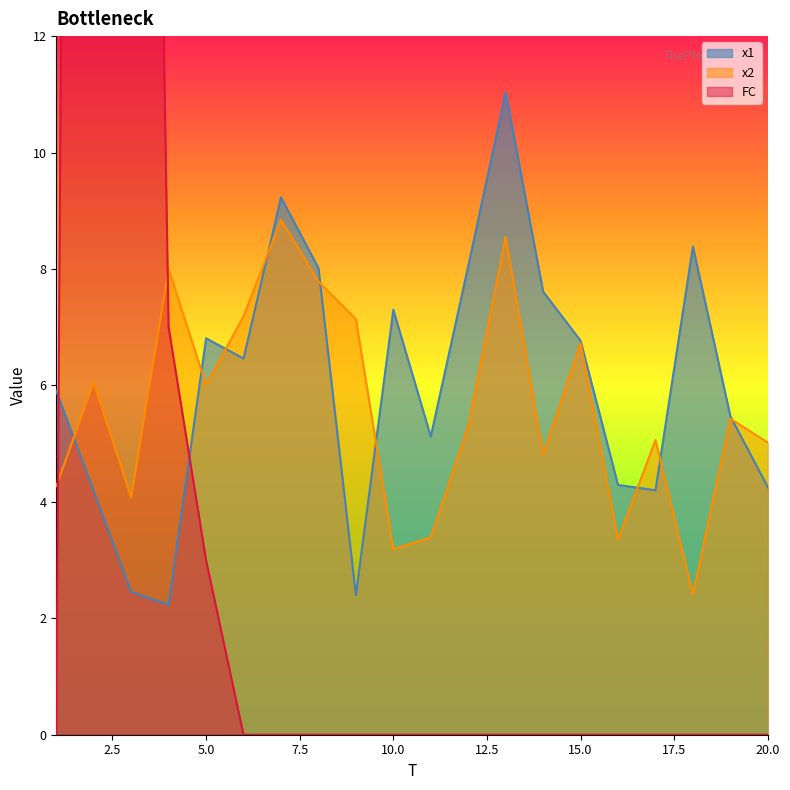

True or false: x2 has more than 0 points higher than both neighbors.

True